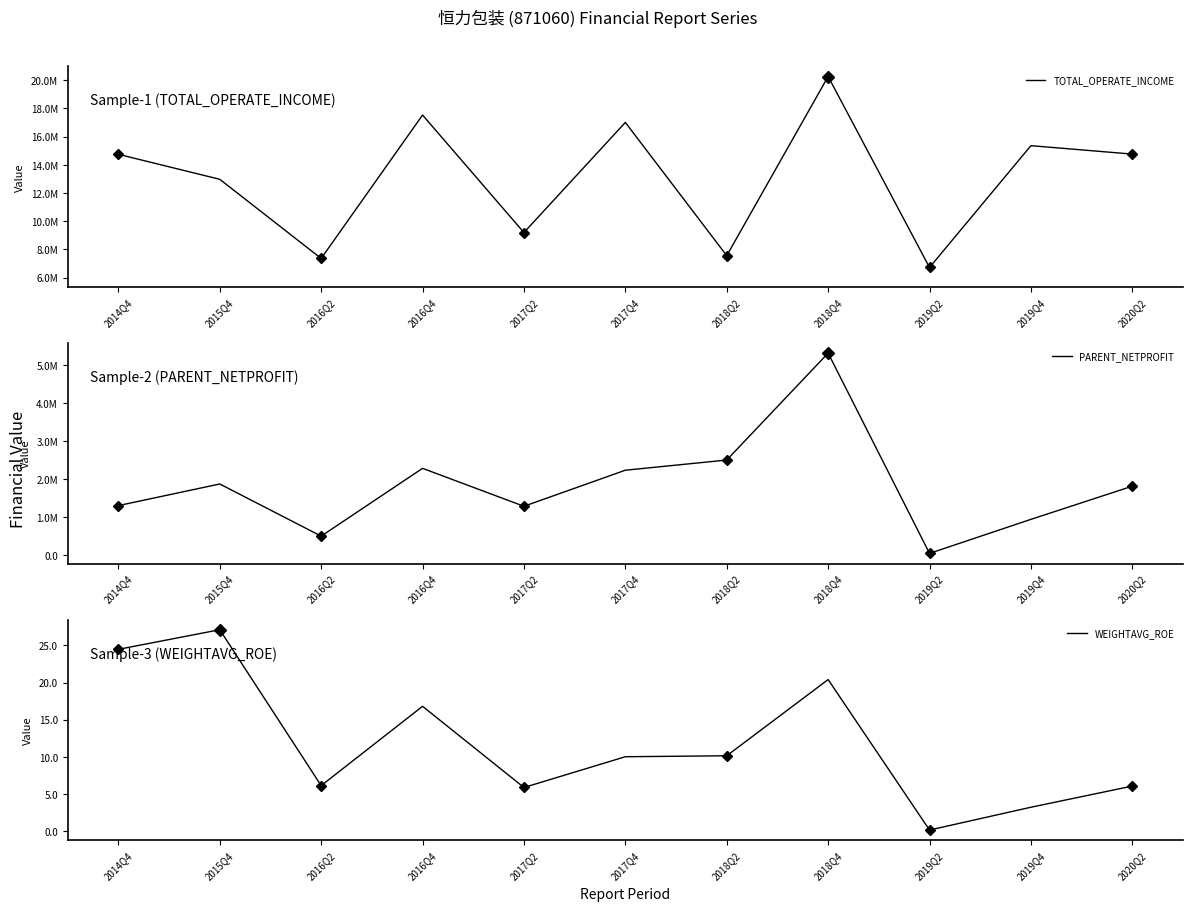

What is the difference between the WEIGHTAVG_ROE values at 2019Q2 and 2014Q4?

24.3